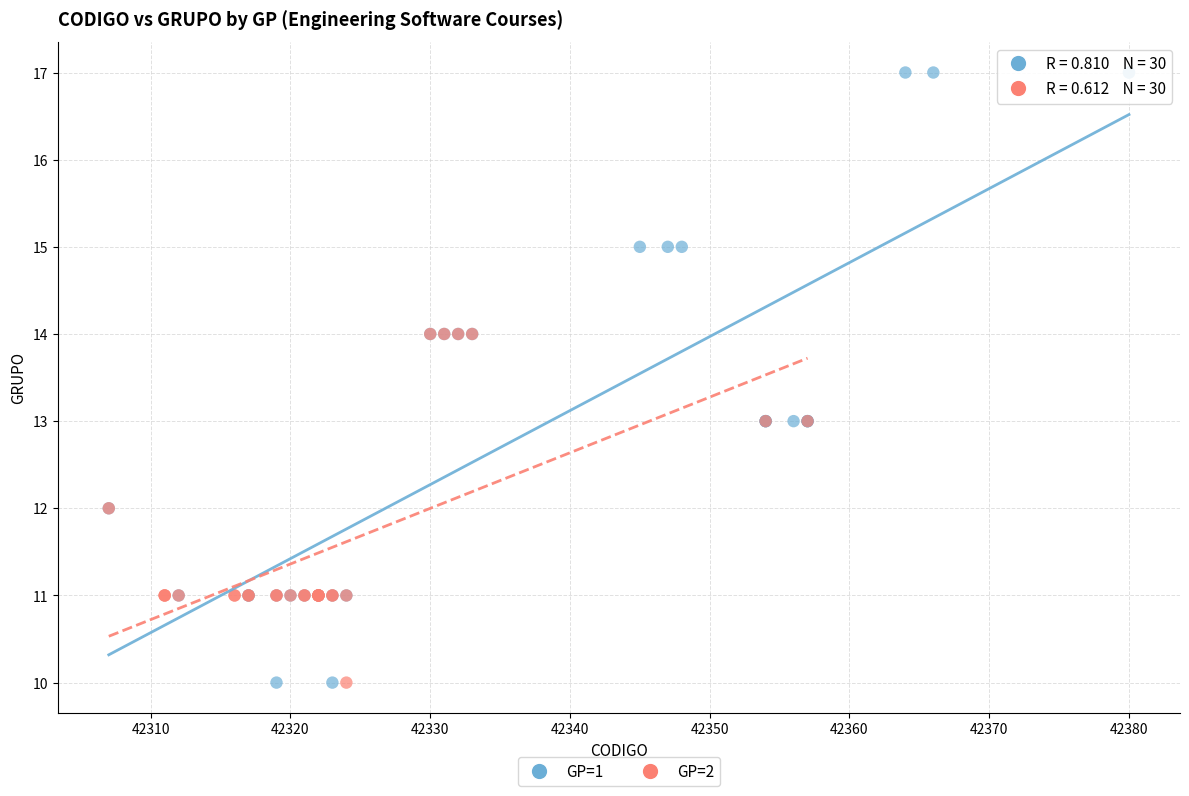

Which series reaches the maximum Y coordinate?

GP=1